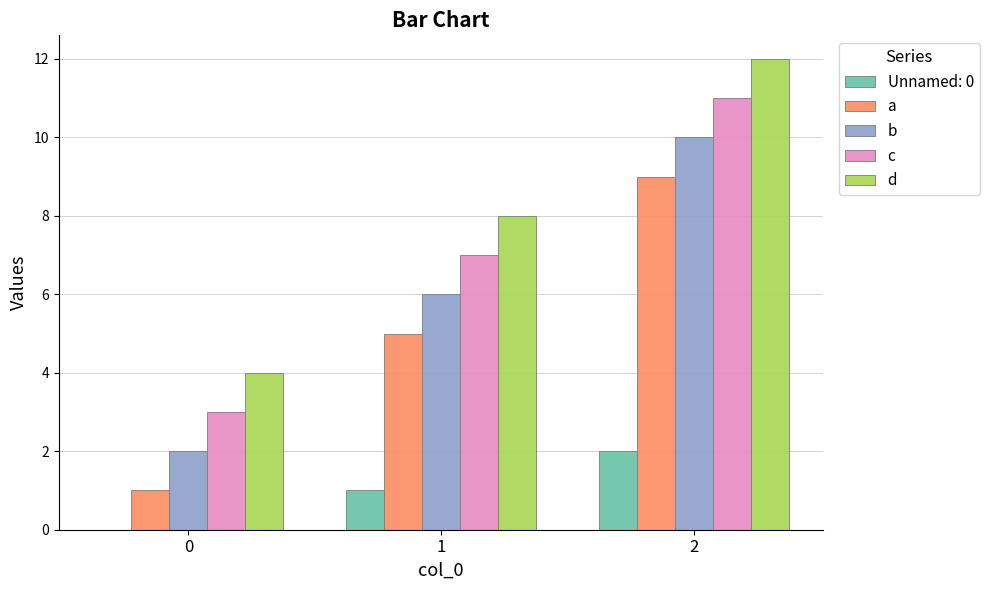

The value of a at 0 is 1. True or false?

True